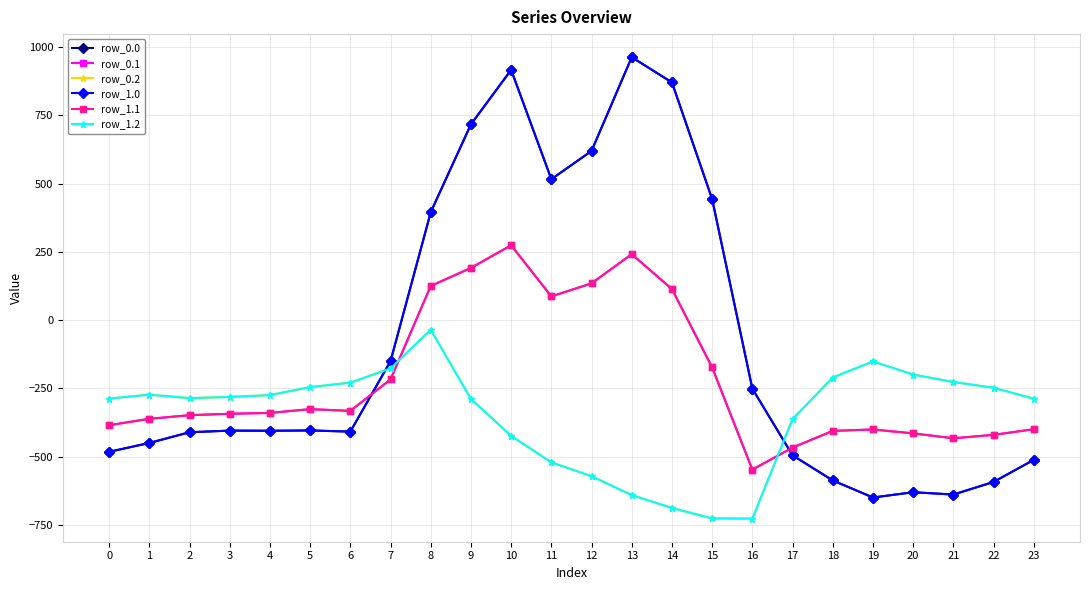

Is the value of row_1.1 at 0 greater than the value of row_0.2 at 21?

No